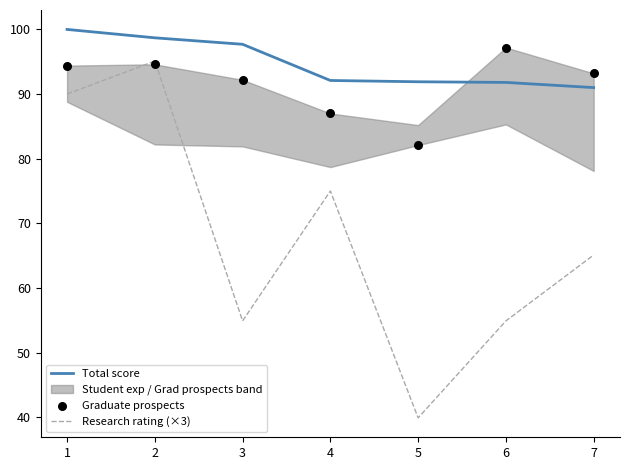

At how many categories does at least one series exceed 66?

7